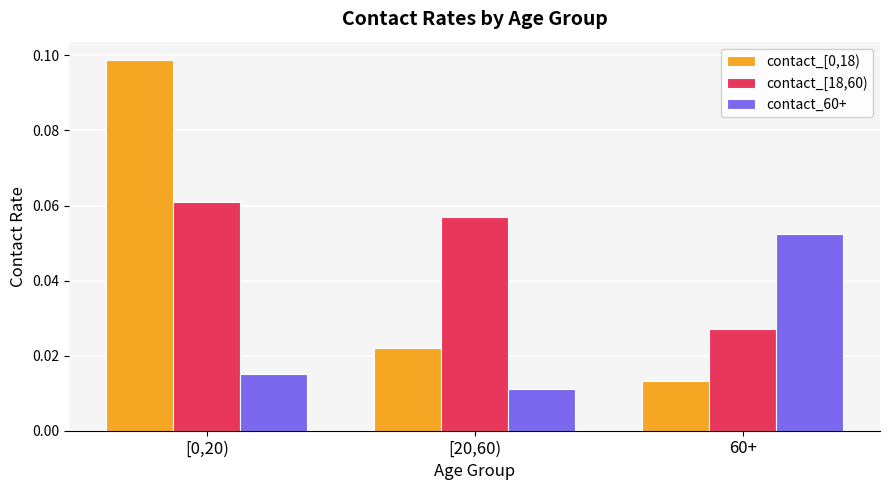

The value of contact_[18,60) at [0,20) is 0.0. True or false?

False